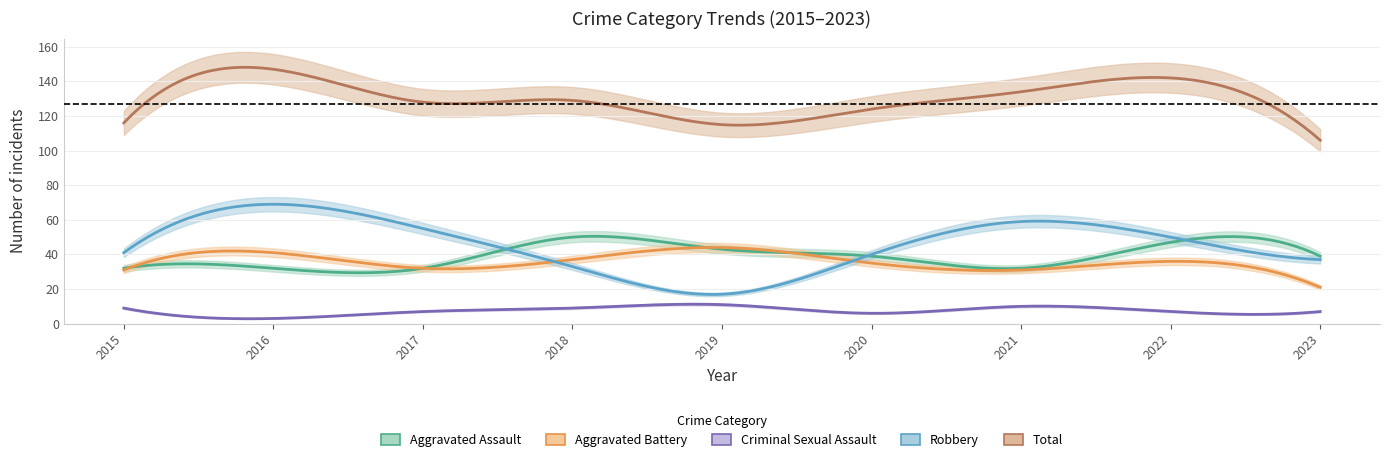

The Aggravated Battery series shows 21 at 2023. True or false?

True